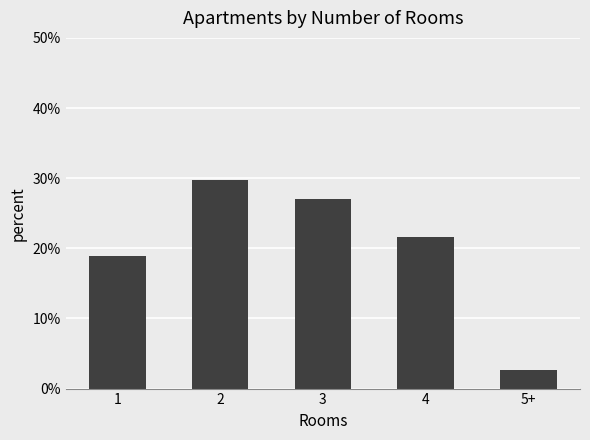

How many categories are shown in the chart?

5